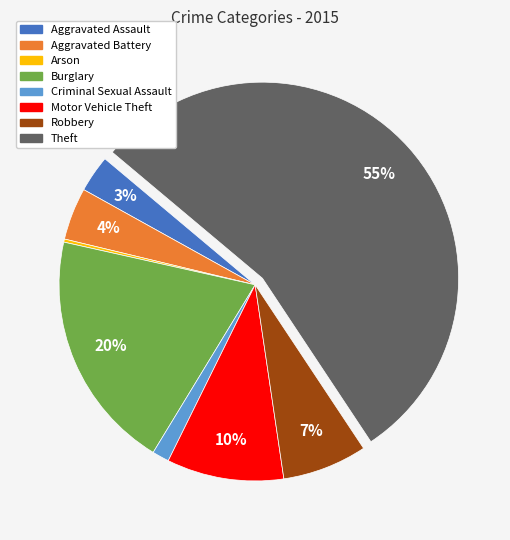

To the nearest percent, what is the average slice percentage?

12%